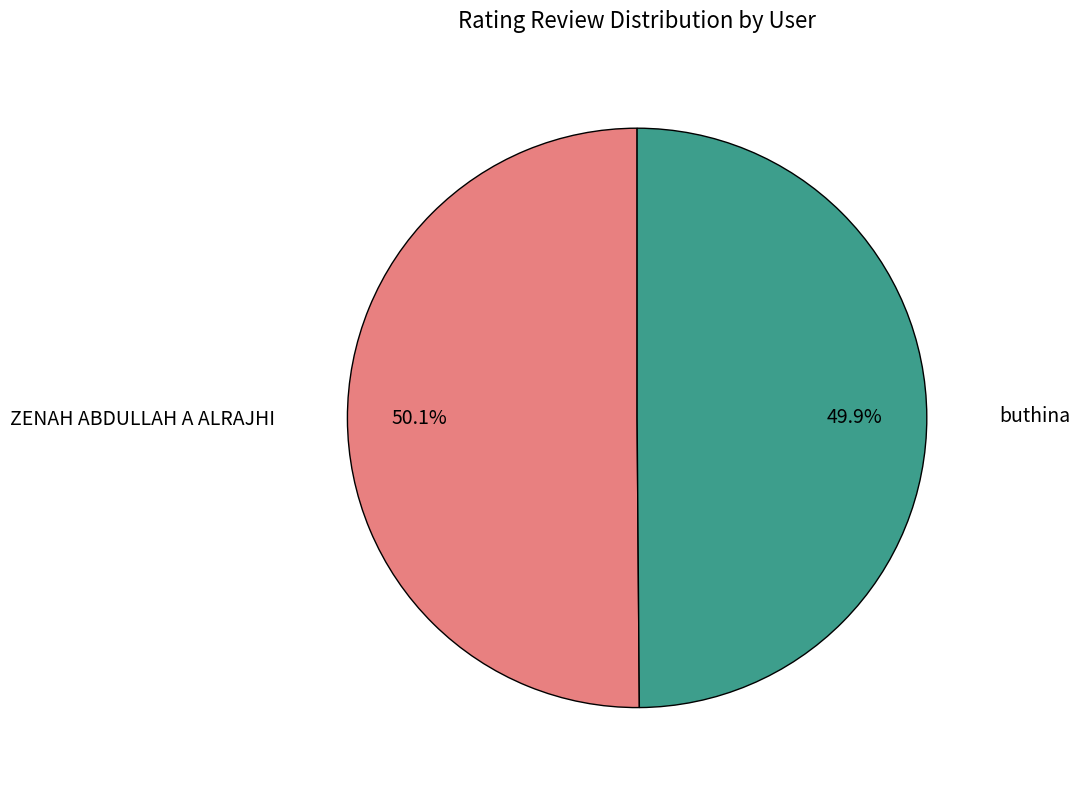

Count the number of slices in the pie.

2